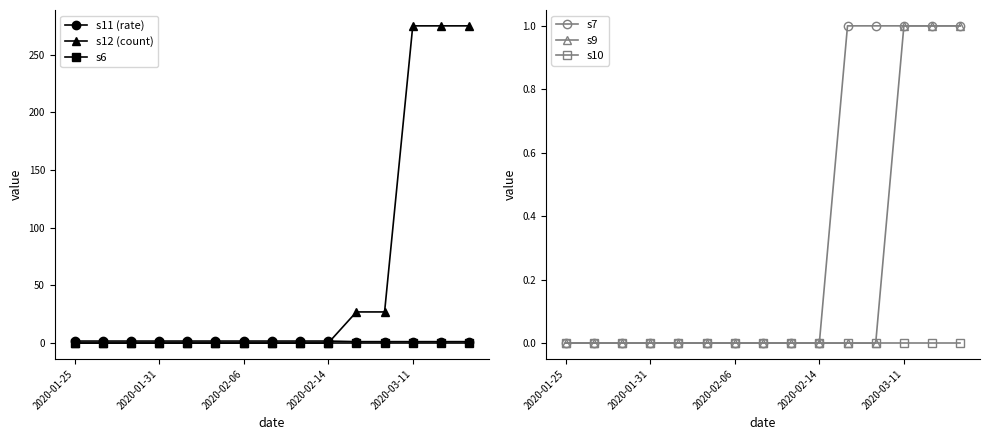

Reading right to left, extract all data points from this chart.

s11 (rate): 1.2	1.2	1.2	1.2	1.2	1.8	1.8	1.8	1.8	1.8	1.8	1.8	1.8	1.8	1.8
s12 (count): 275.0	275.0	275.0	27.0	27.0	0.0	0.0	0.0	0.0	0.0	0.0	0.0	0.0	0.0	0.0
s6: 0.0	0.0	0.0	0.0	0.0	0.0	0.0	0.0	0.0	0.0	0.0	0.0	0.0	0.0	0.0
s7: 1.0	1.0	1.0	1.0	1.0	0.0	0.0	0.0	0.0	0.0	0.0	0.0	0.0	0.0	0.0
s9: 1.0	1.0	1.0	0.0	0.0	0.0	0.0	0.0	0.0	0.0	0.0	0.0	0.0	0.0	0.0
s10: 0.0	0.0	0.0	0.0	0.0	0.0	0.0	0.0	0.0	0.0	0.0	0.0	0.0	0.0	0.0